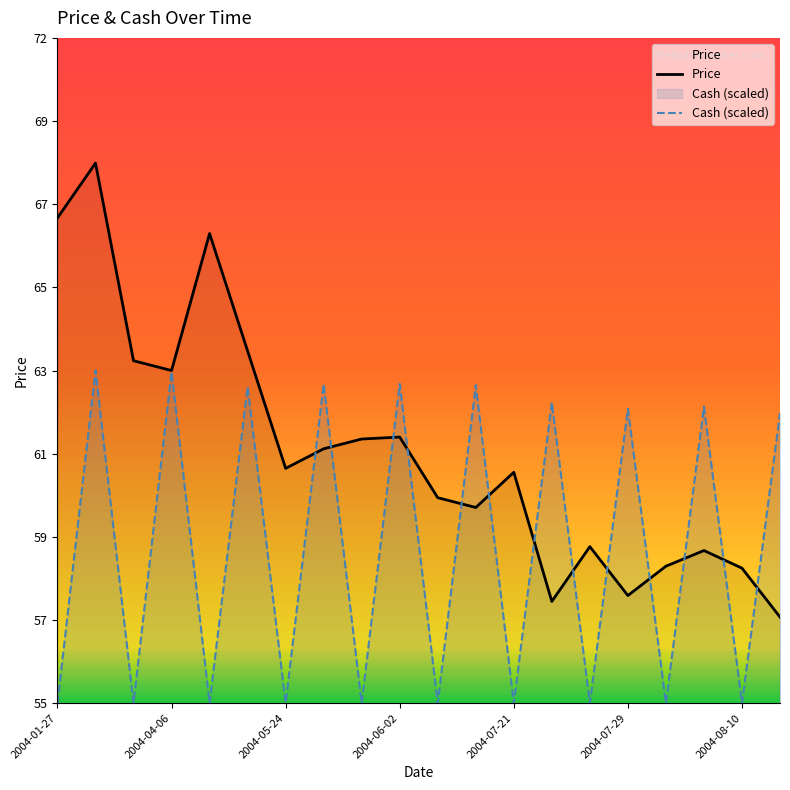

What position from the left is 2004-06-02?

10